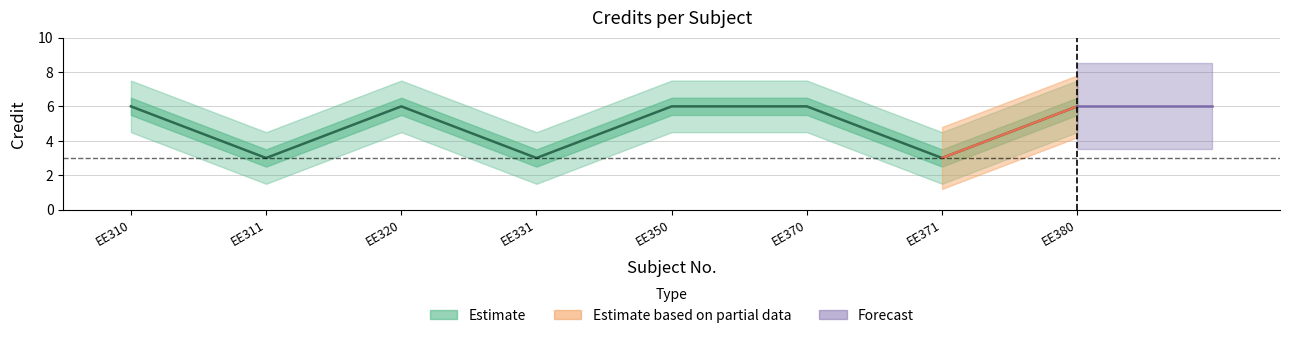

How many lines are shown in the chart?

1